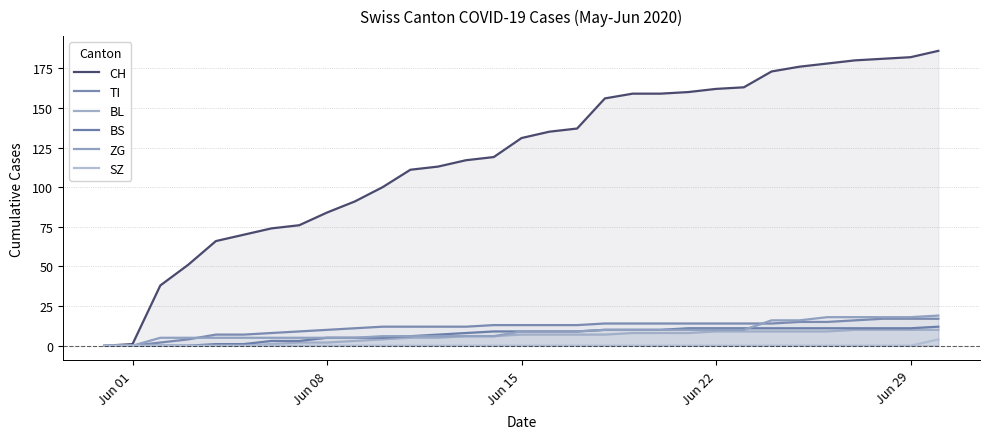

How many lines are shown in the chart?

6